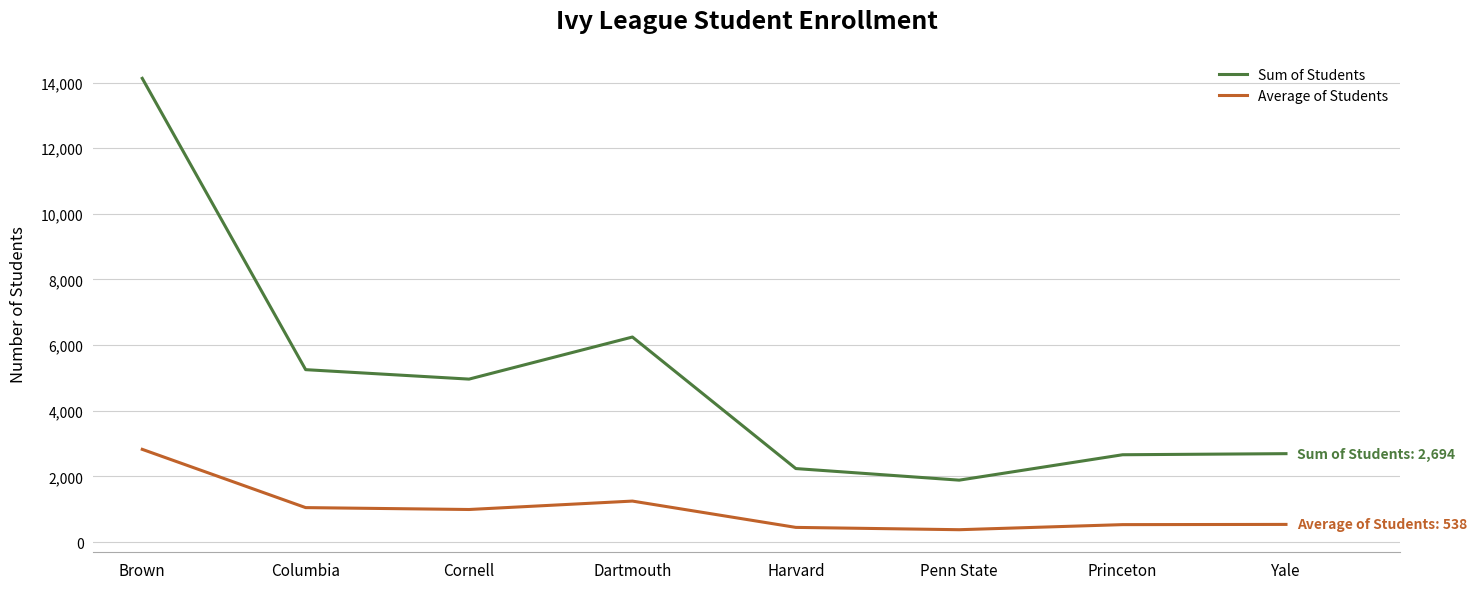

What is the lowest value of the Average of Students series?

377.4